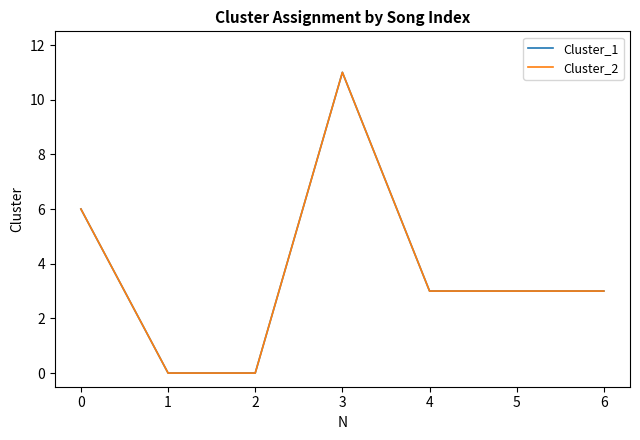

Which series has the largest total across all categories?

Cluster_1